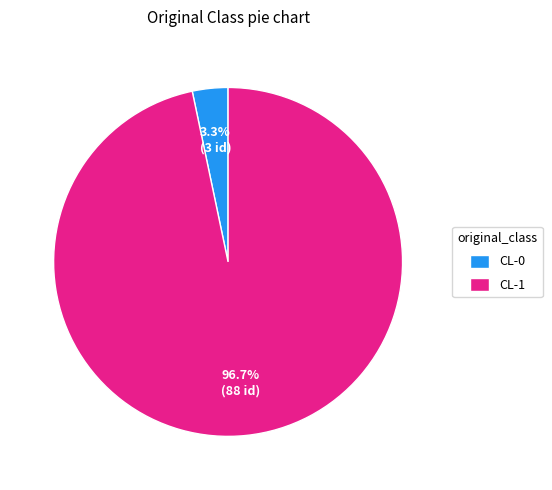

How many segments does this pie chart have?

2